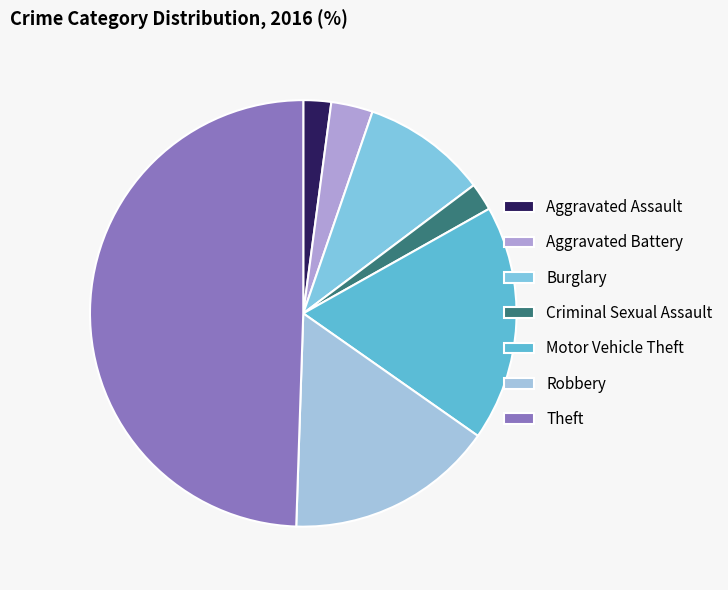

Count the number of slices in the pie.

7